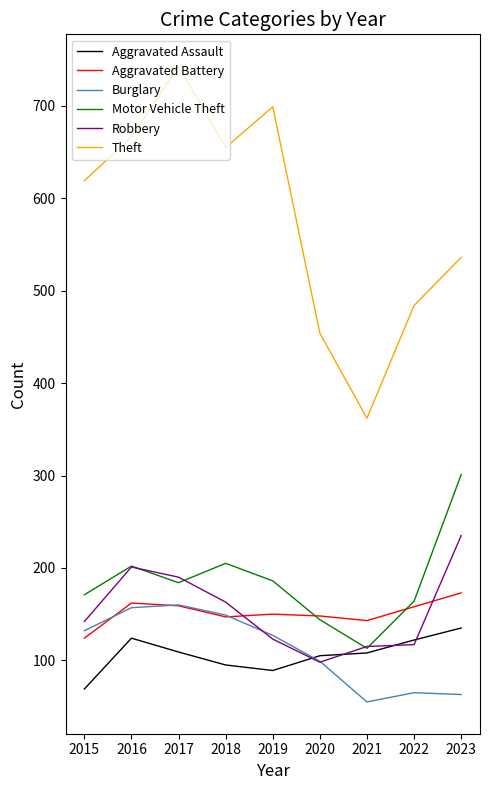

True or false: Theft has more than 1 interior local peaks.

True